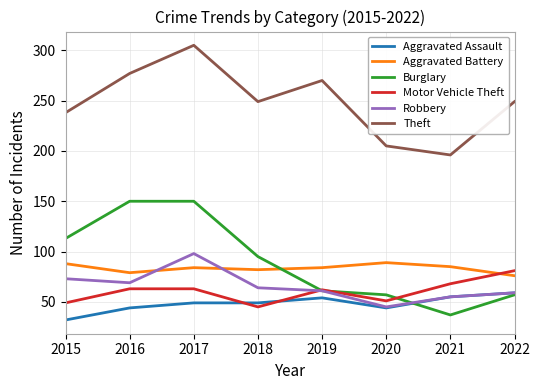

Which series has the widest spread of values?

Burglary